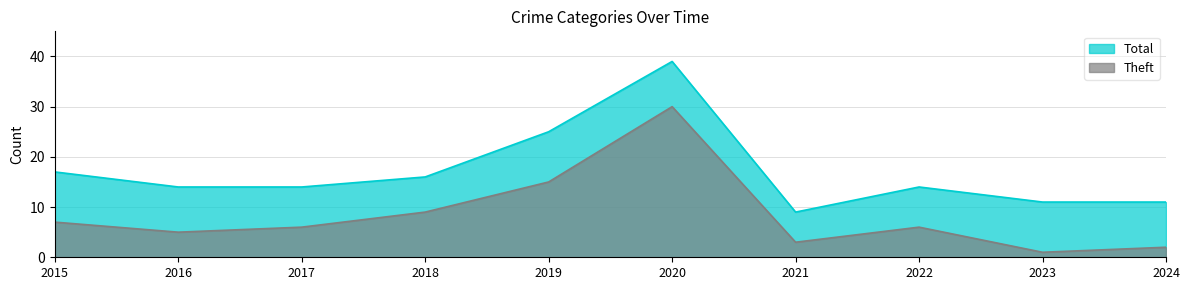

True or false: Theft and Total intersect in this chart.

False